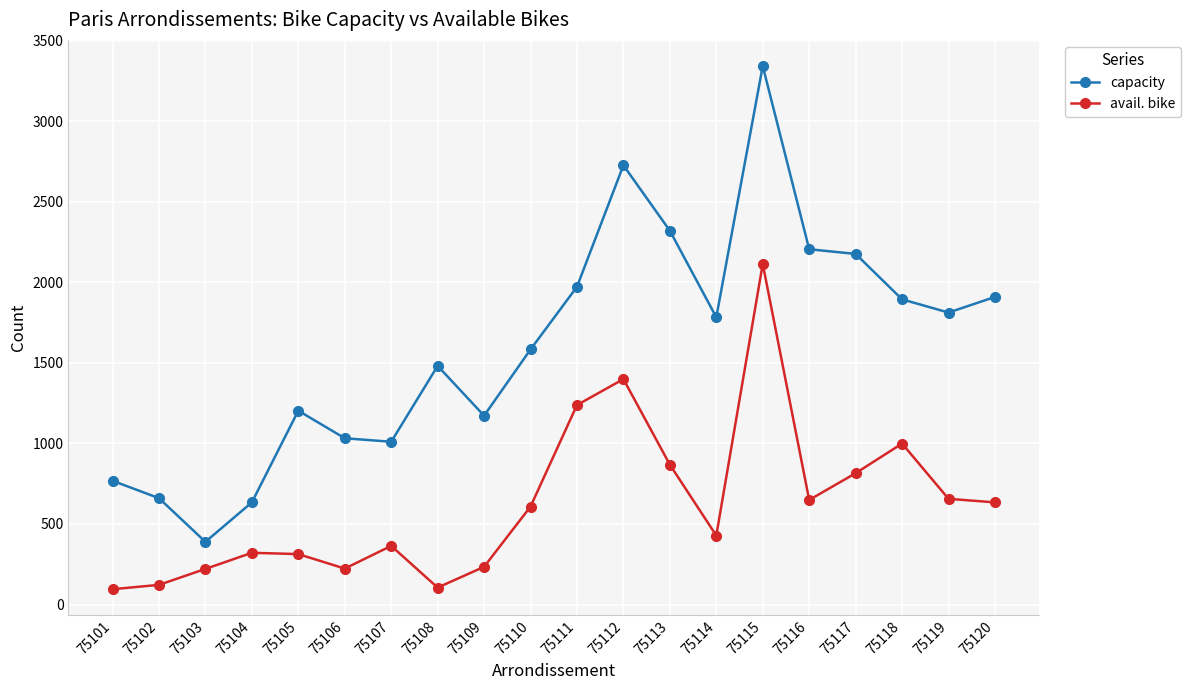

What is the highest value of the capacity series?

3342